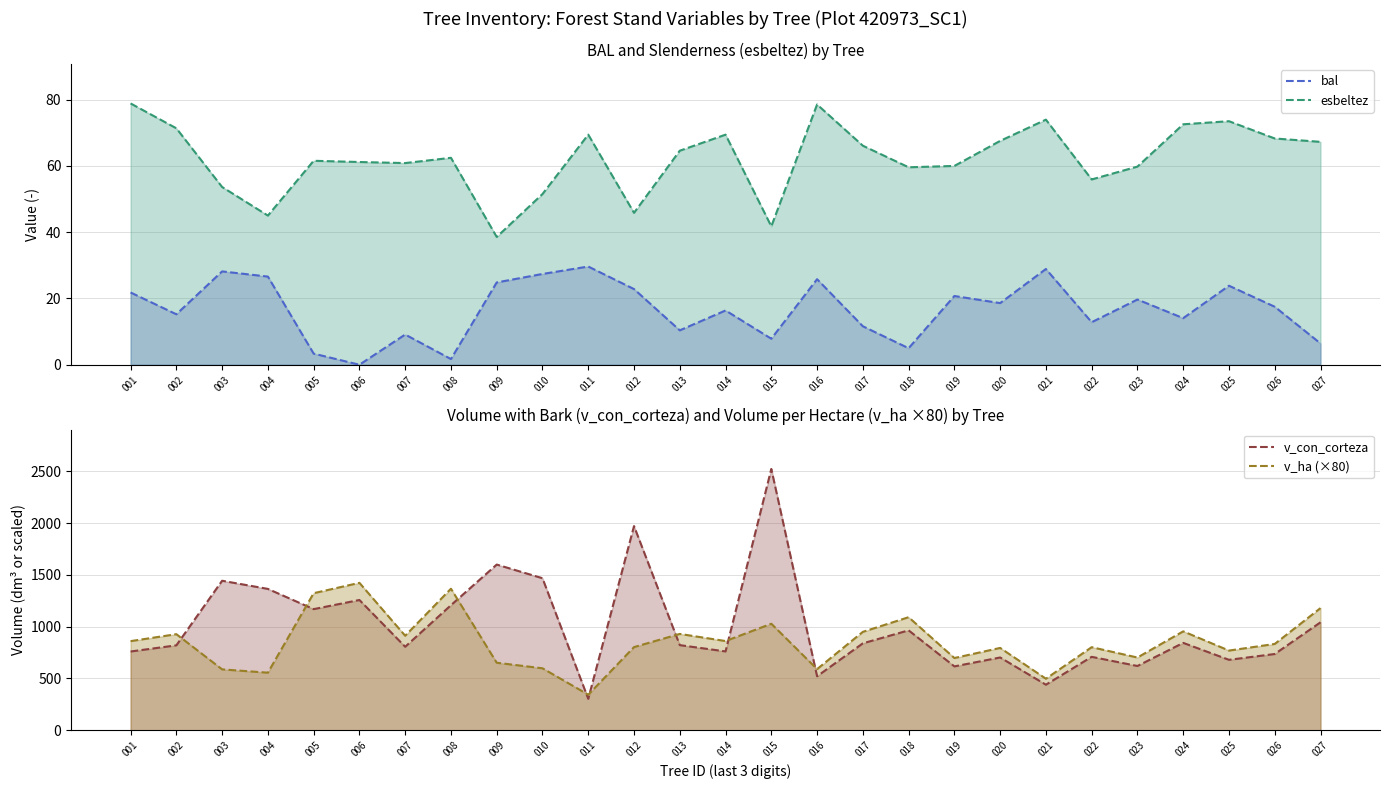

Is it true that esbeltez equals 36.5 at 001?

False